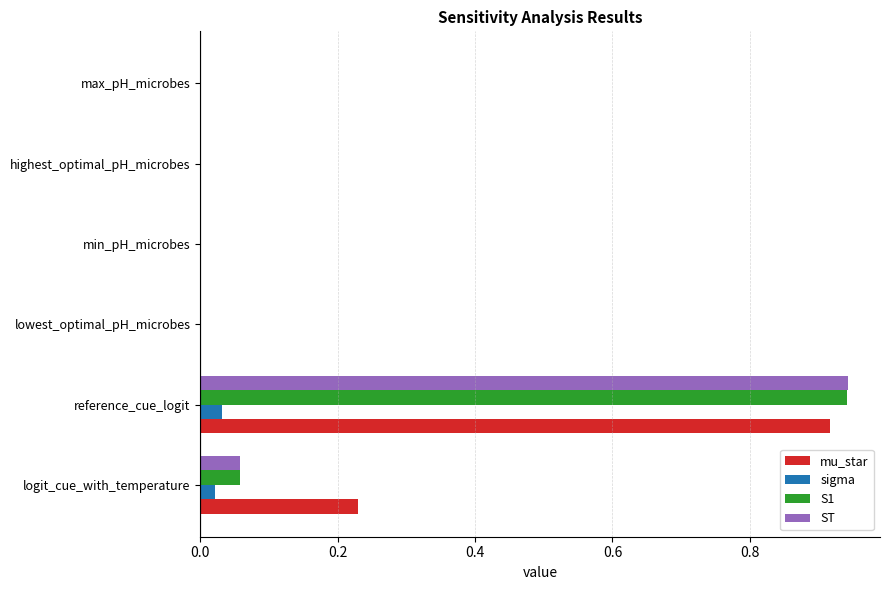

Which category has the highest value across all series?

reference_cue_logit